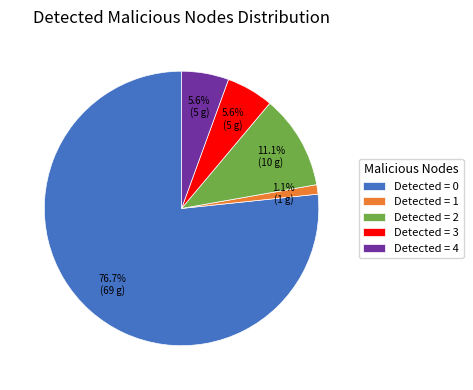

Is there any slice that represents more than half of the pie?

Yes